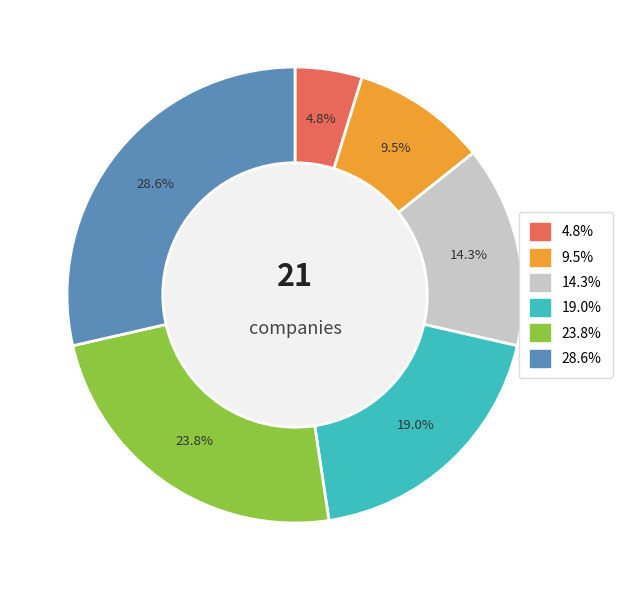

Does any single category account for the majority?

No